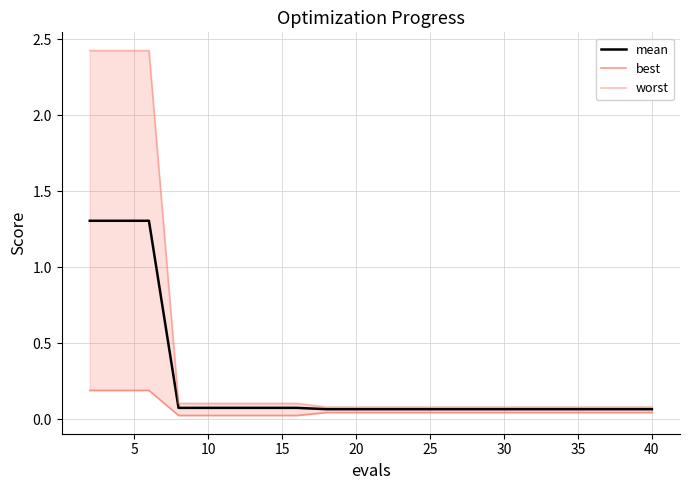

What is the maximum value for mean?

1.3